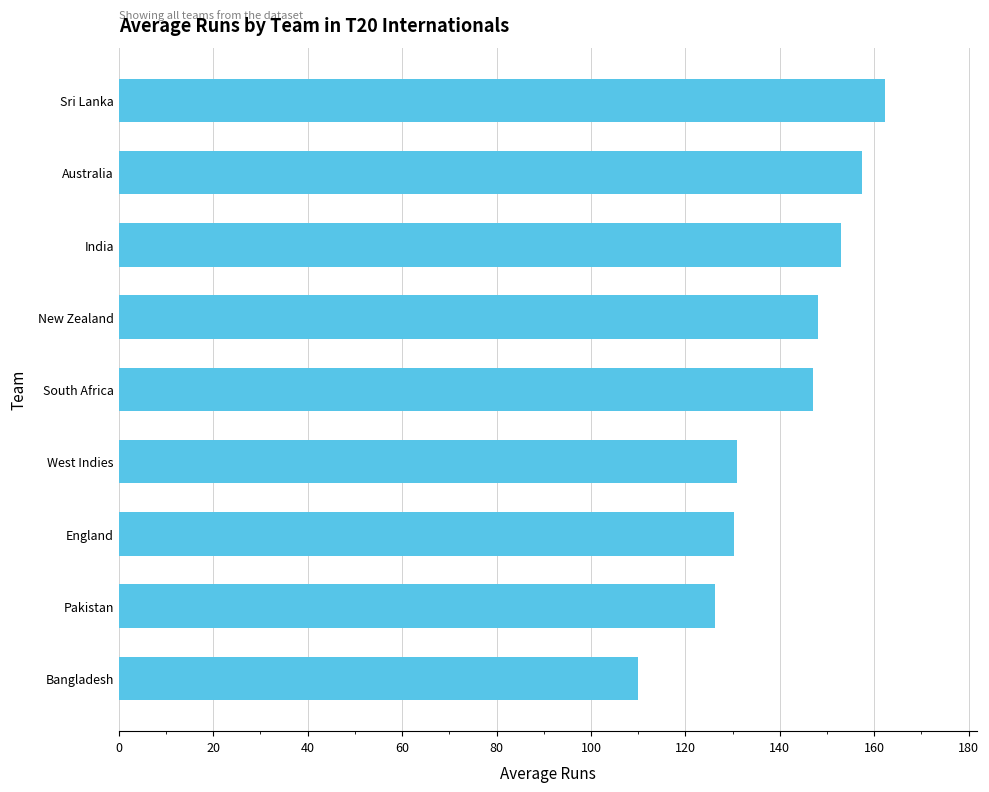

The chart shows a value of 162.2 at Sri Lanka. True or false?

True